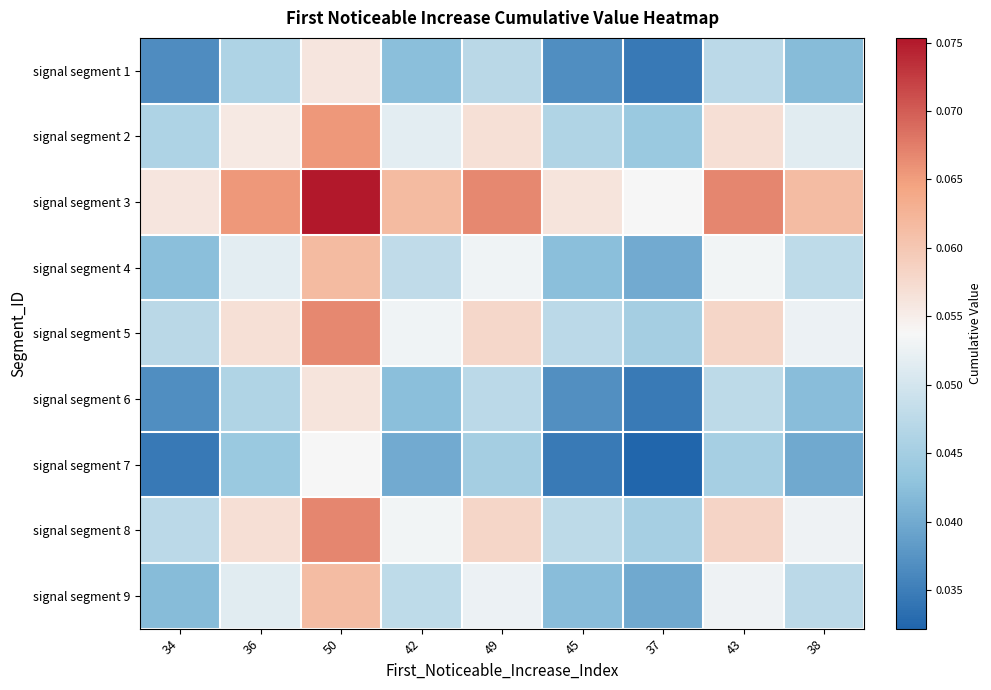

Which category has the highest value across all series?

50